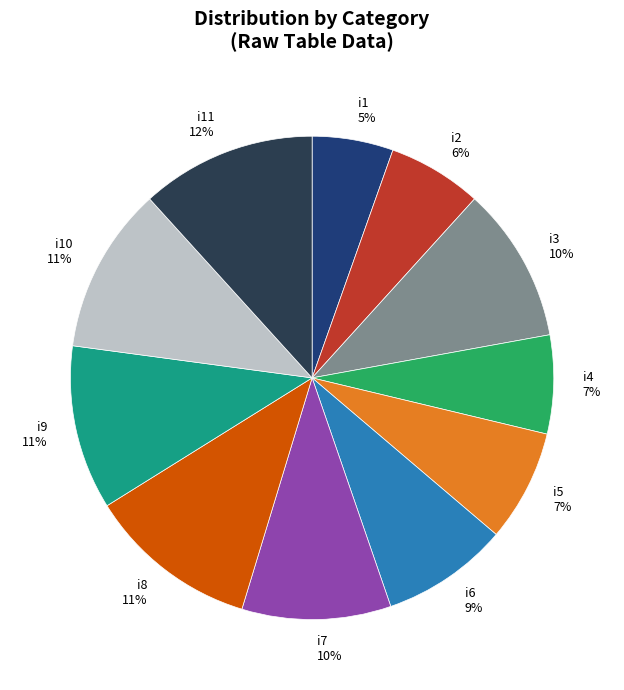

Combined, do i8 and i1 account for over 50%?

No